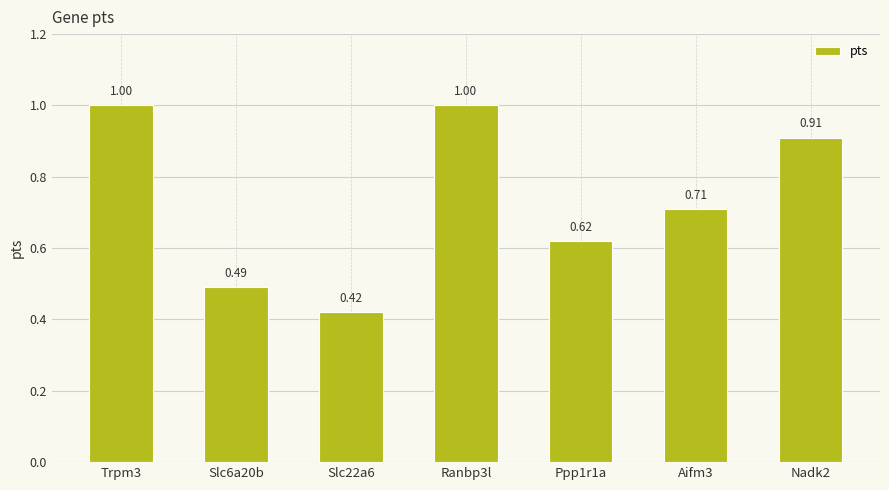

Is it true that the value at Trpm3 is 1.0?

True